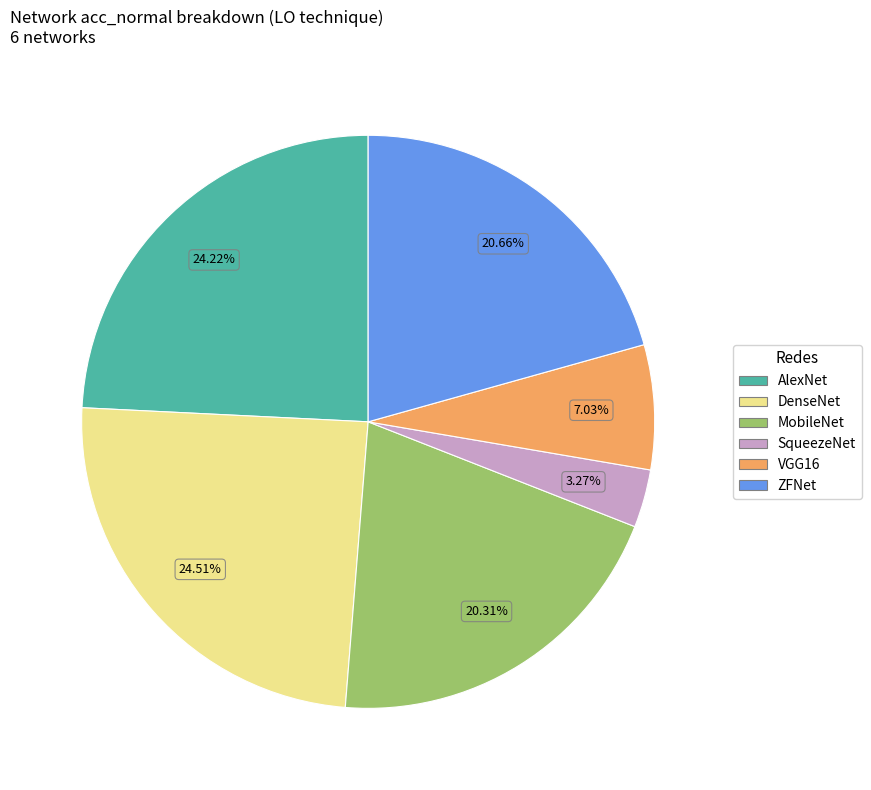

The AlexNet slice represents 24% of the pie. True or false?

True